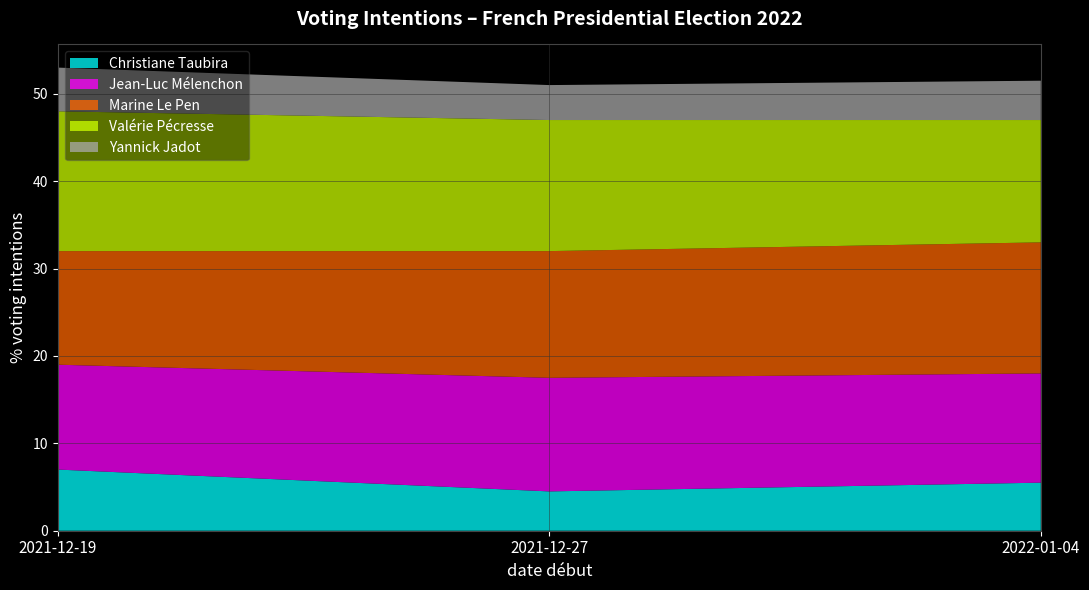

Reading left to right, list all the values displayed in this chart.

Christiane Taubira: 7.0	4.5	5.5
Jean-Luc Mélenchon: 12.0	13.0	12.5
Marine Le Pen: 13.0	14.5	15.0
Valérie Pécresse: 16.0	15.0	14.0
Yannick Jadot: 5.0	4.0	4.5